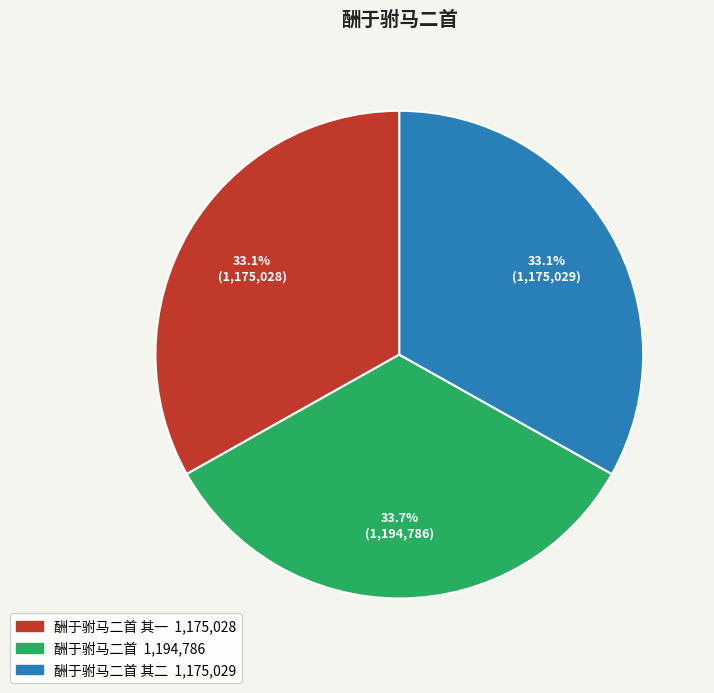

Is there any slice that represents more than half of the pie?

No